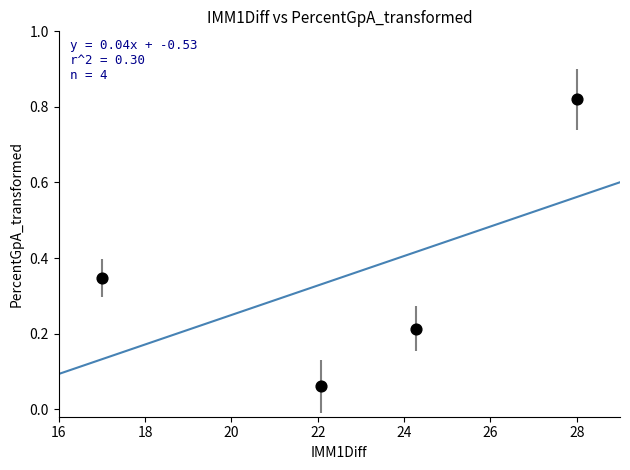

What is the range of X values (max minus min)?

11.0